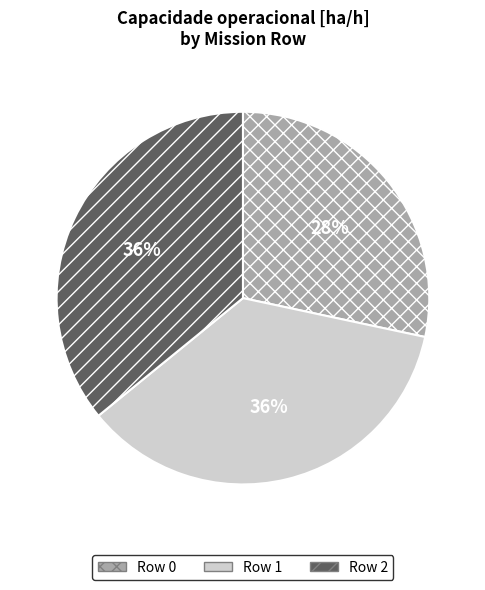

How many slices are in this pie chart?

3